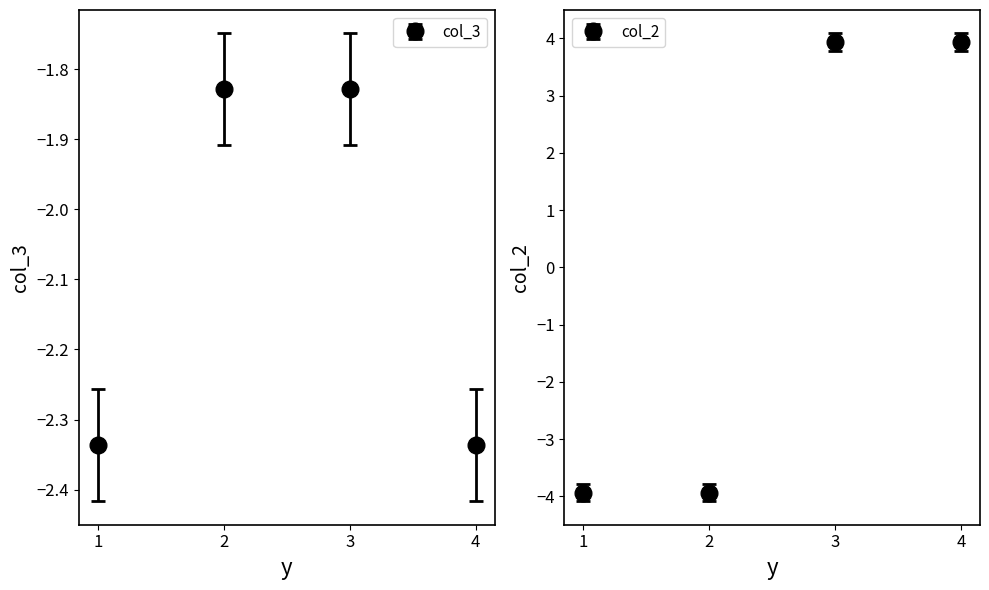

Which category has the highest value in the col_2 series?

3